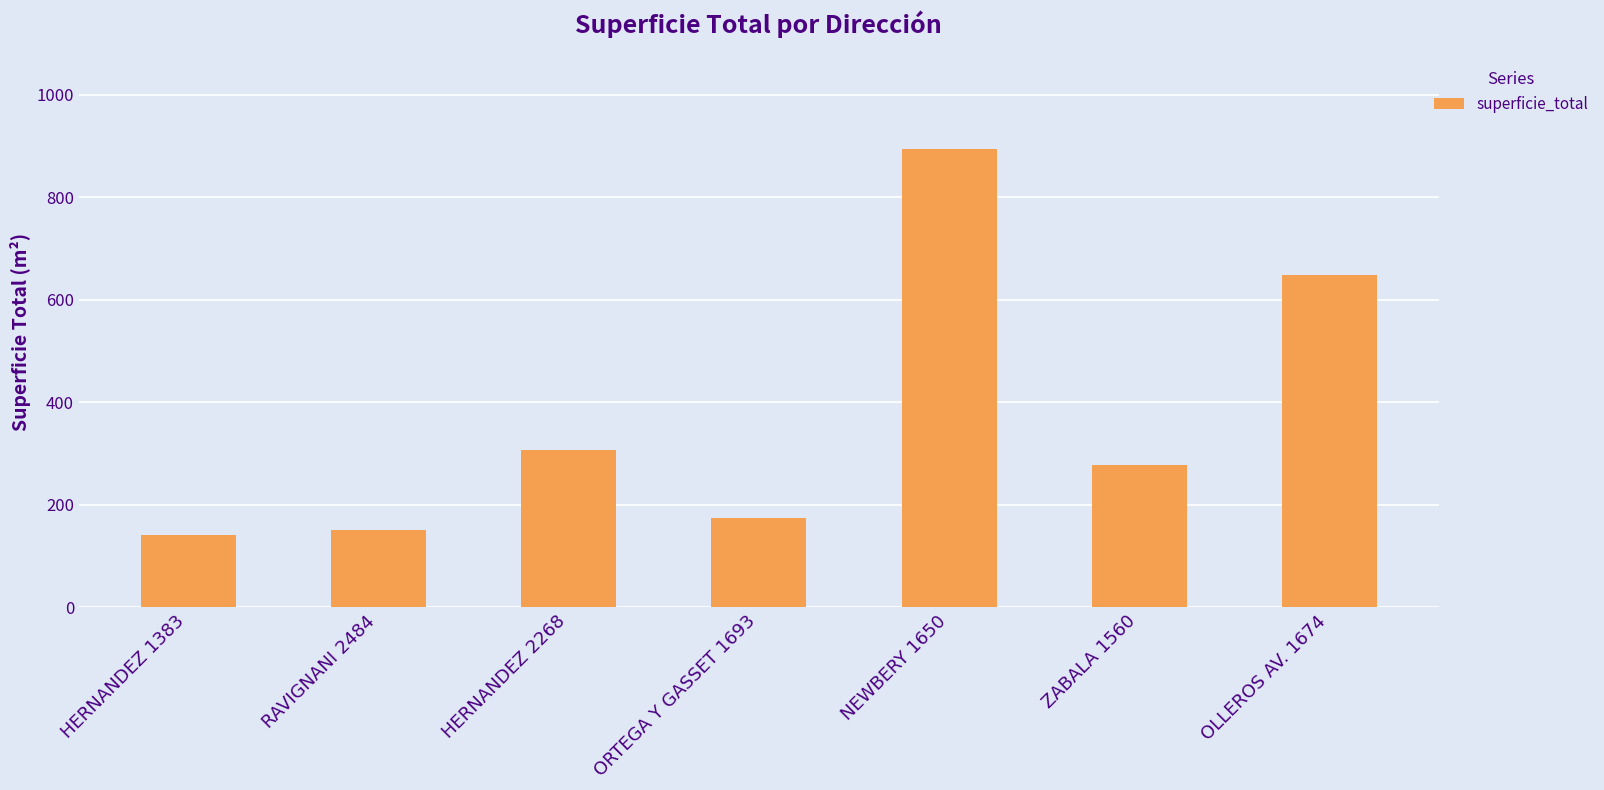

Which has a higher value, RAVIGNANI 2484 or OLLEROS AV. 1674?

OLLEROS AV. 1674